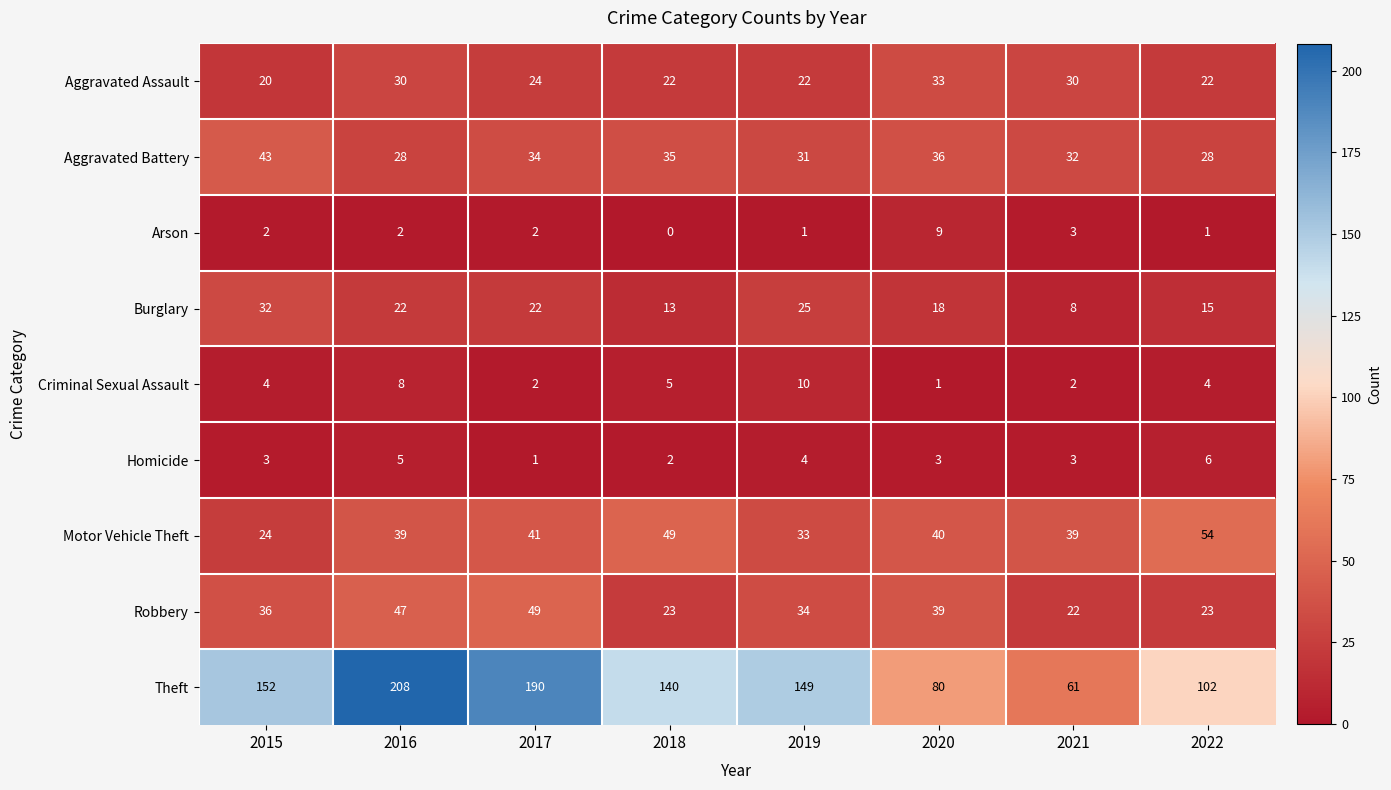

Count the number of categories in the chart.

8